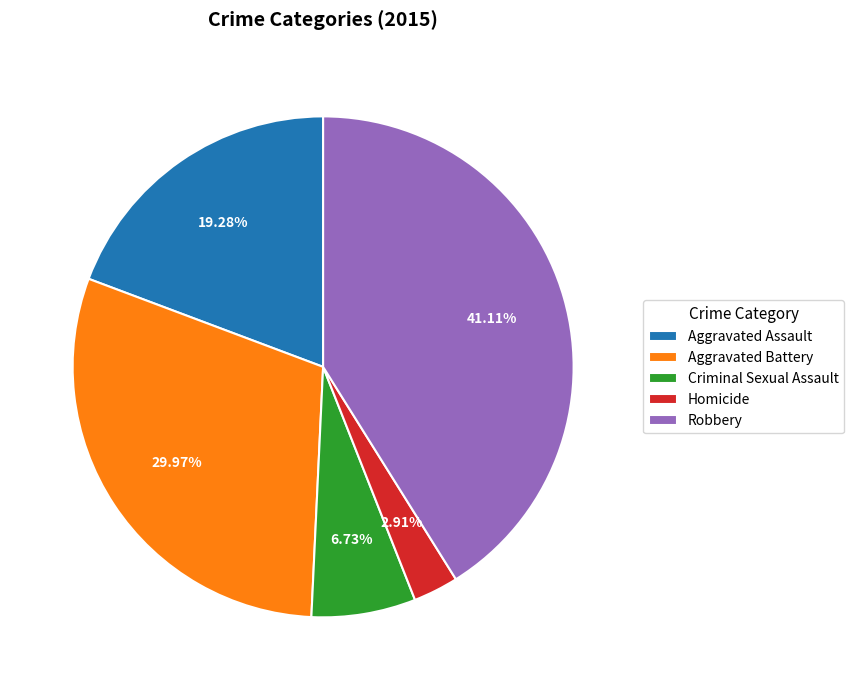

To the nearest percent, what is the difference between the Aggravated Battery and Criminal Sexual Assault slice percentages?

23%